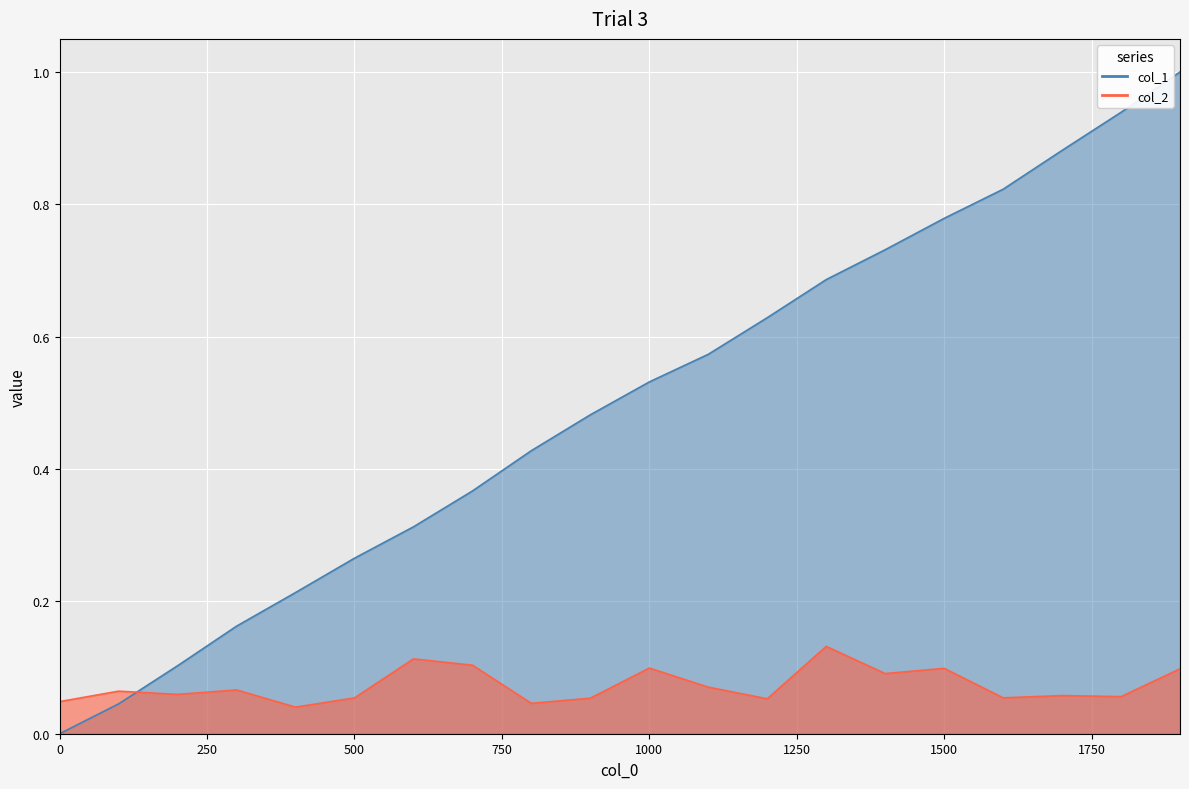

What are all the series names shown in the legend?

col_1, col_2